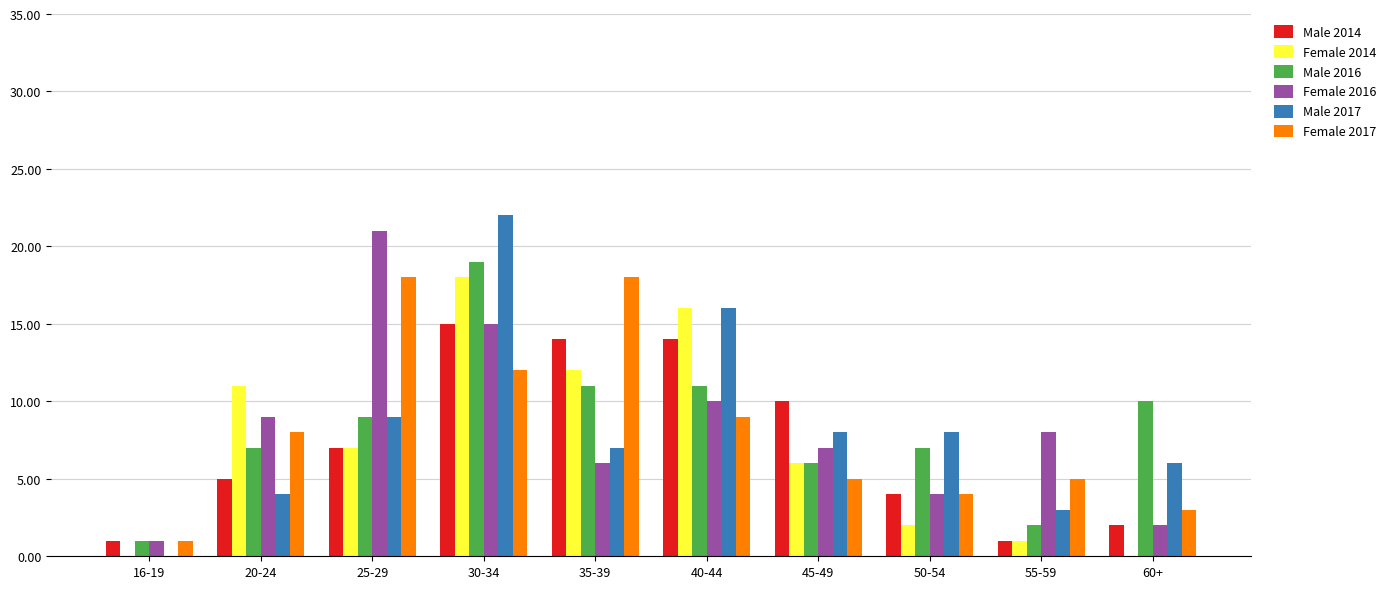

Which category has the highest value across all series?

30-34